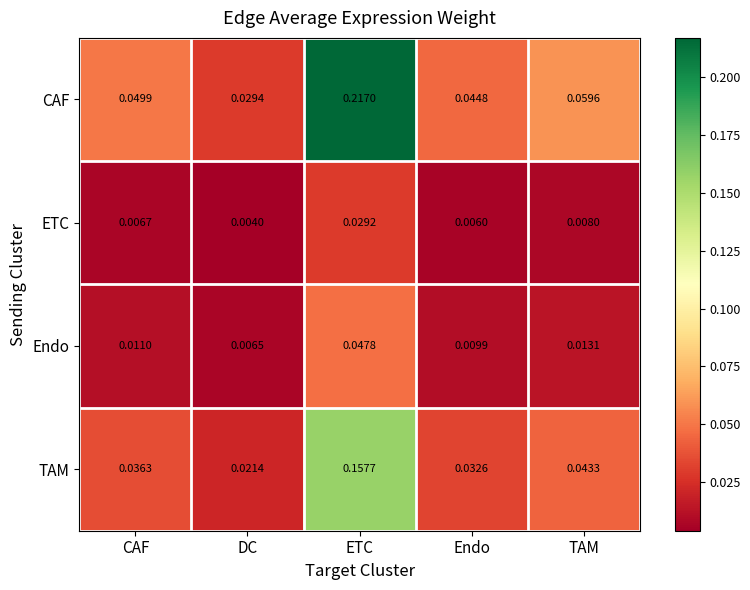

Which series changed the most between DC and Endo?

CAF